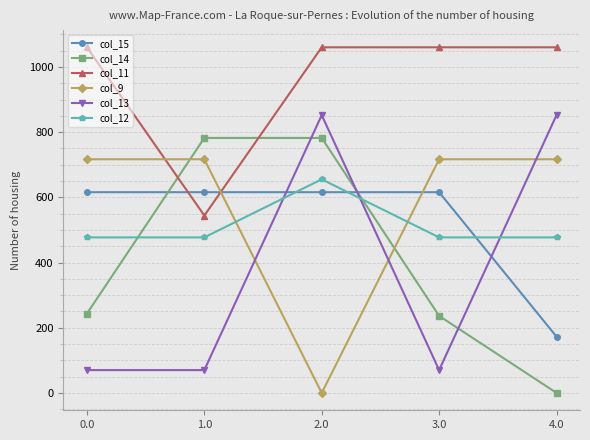

What is the difference between the maximum and minimum values in the col_14 series?

782.0